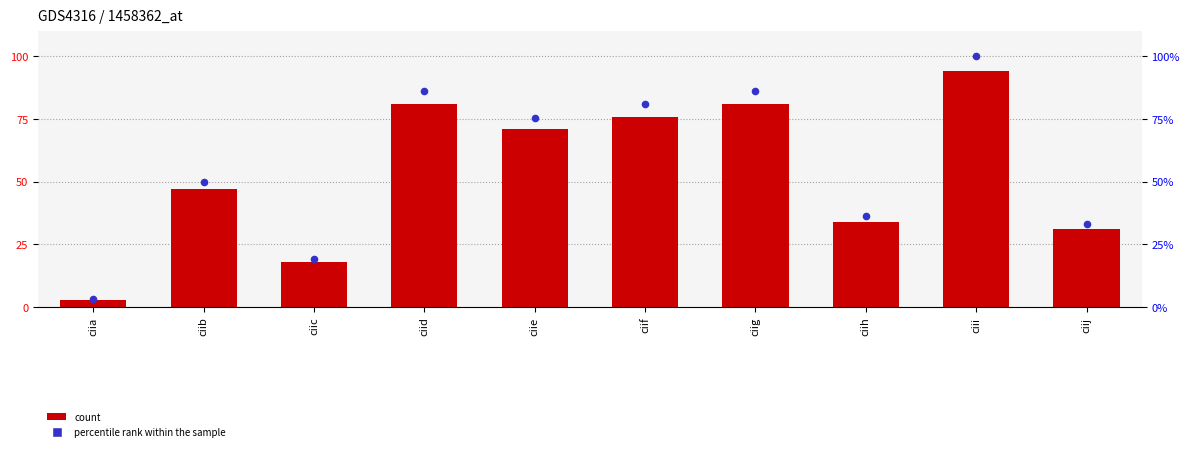

At how many categories does at least one series exceed 59?

5